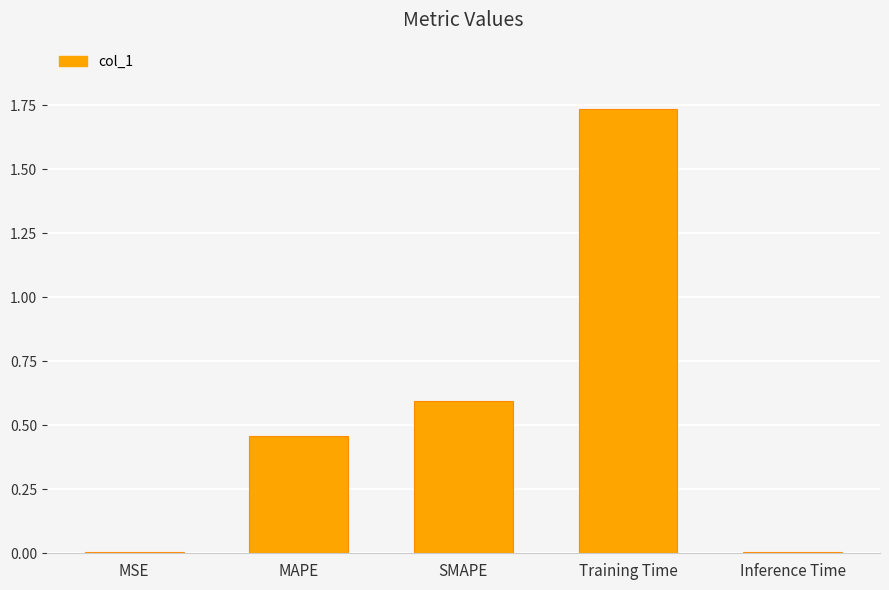

True or false: the data shows 0.6 at SMAPE.

True